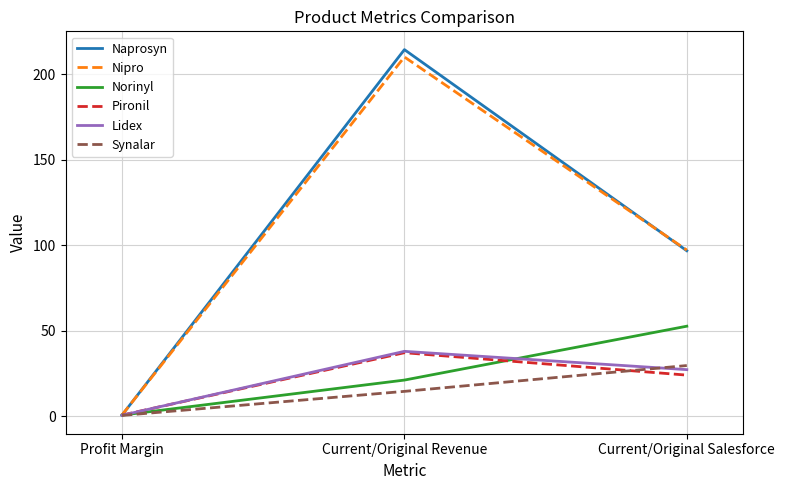

List the labels in order of Pironil value, smallest first.

Profit Margin, Current/Original Salesforce, Current/Original Revenue